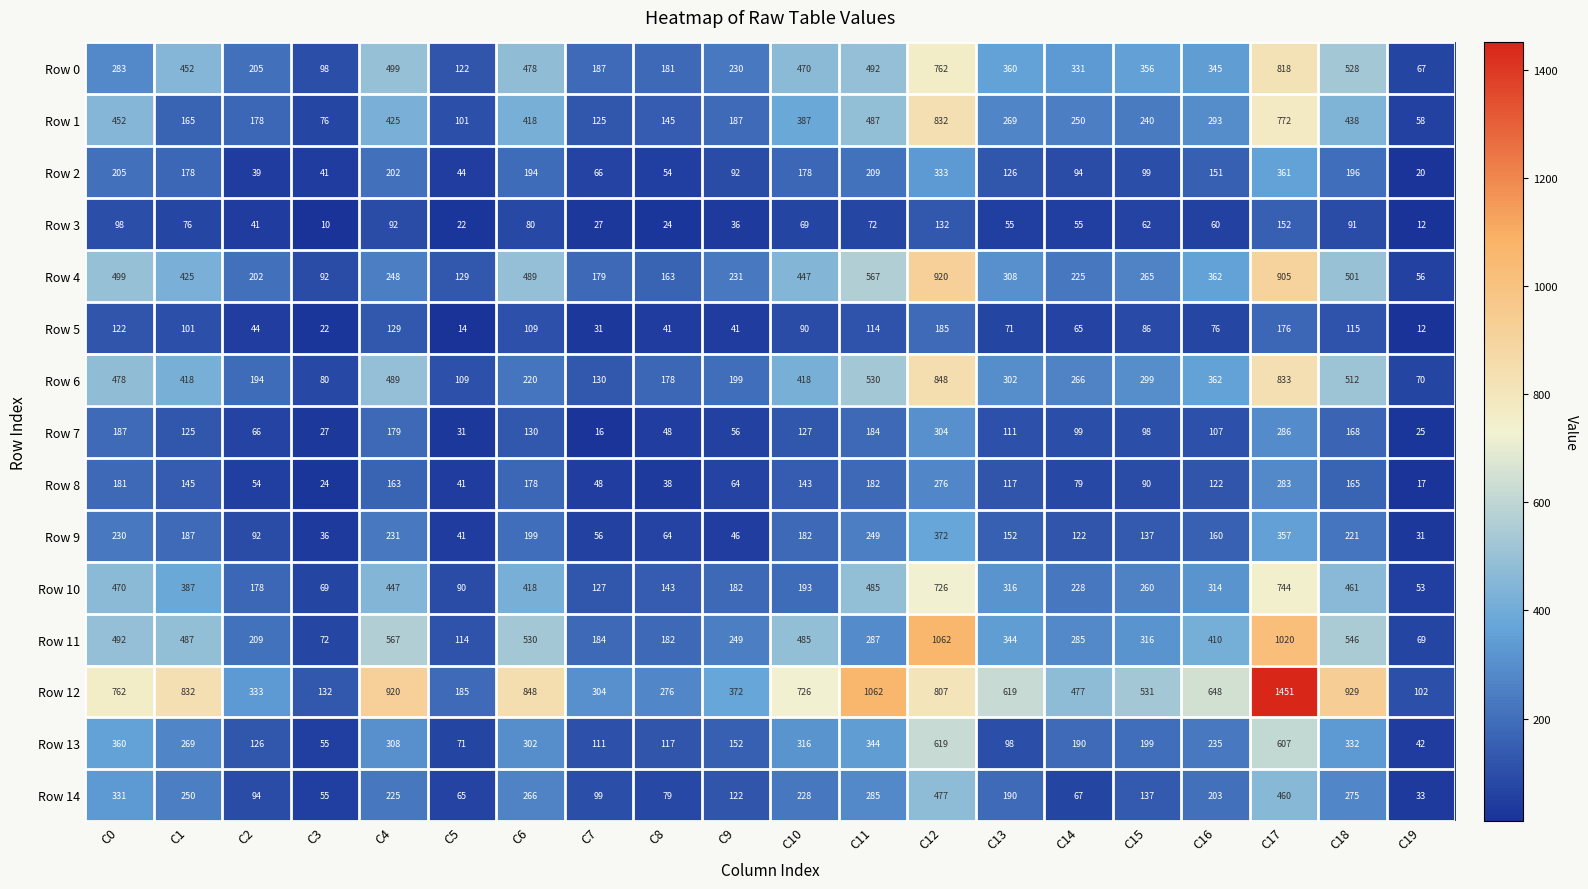

How many categories are shown in the chart?

20